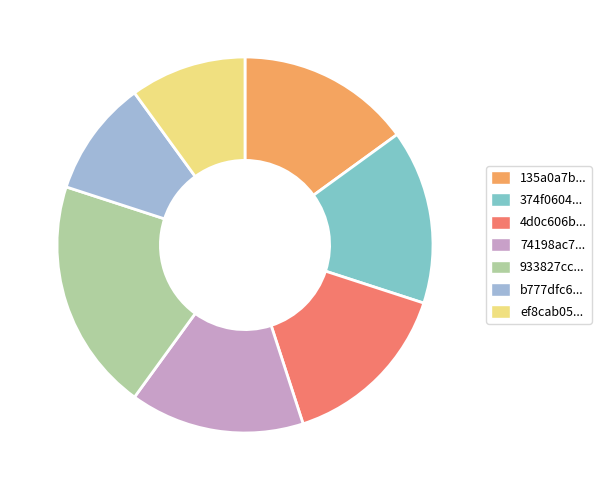

Does any single category account for the majority?

No